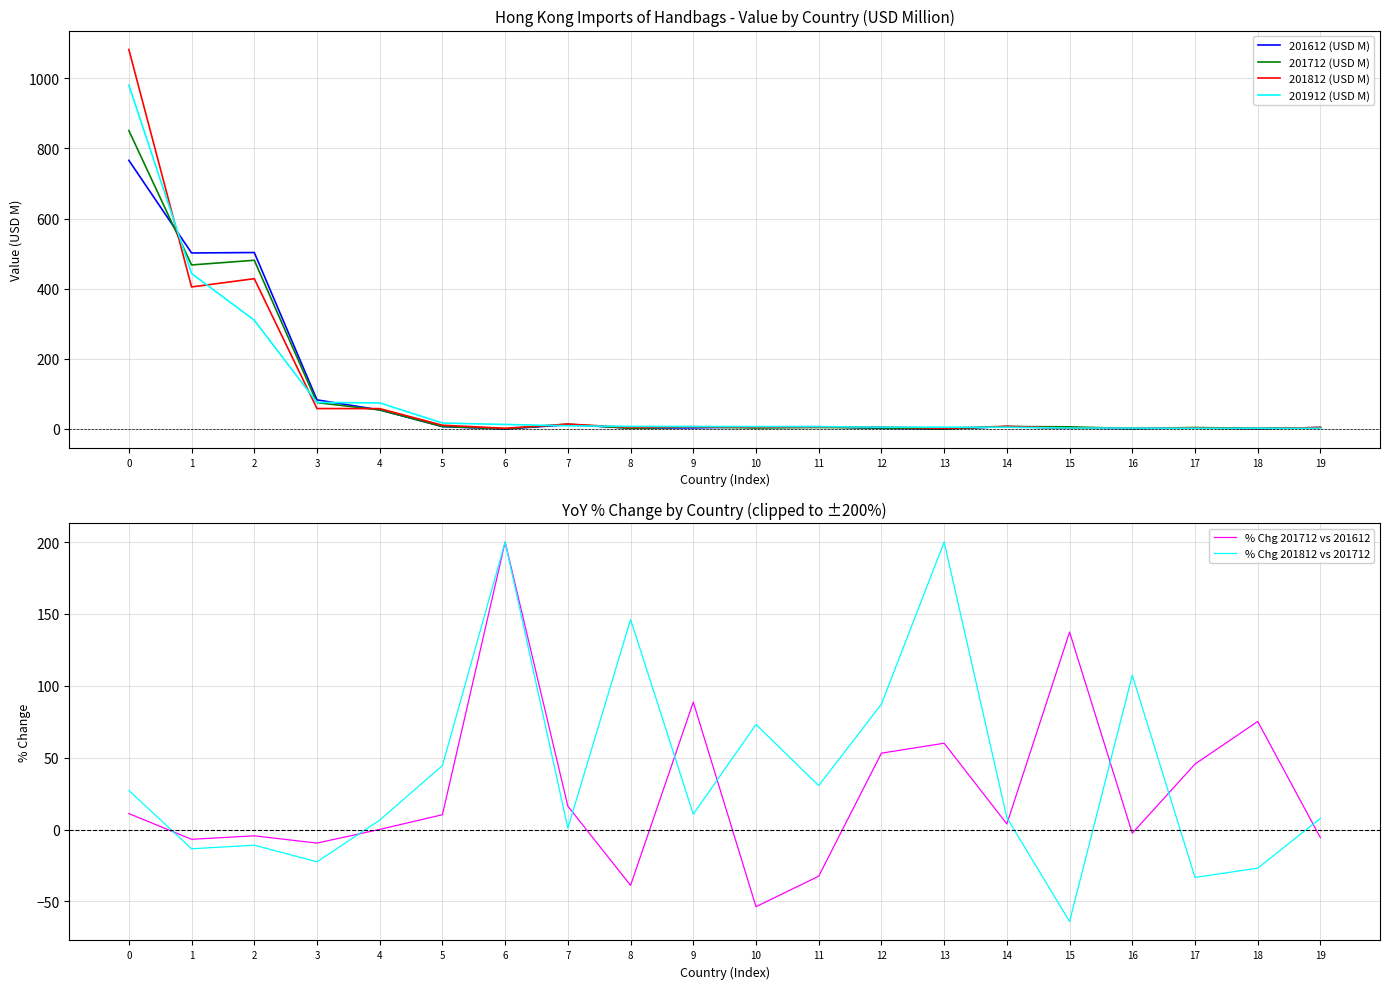

What is the sum of all % Chg 201712 vs 201612 values?

547.4